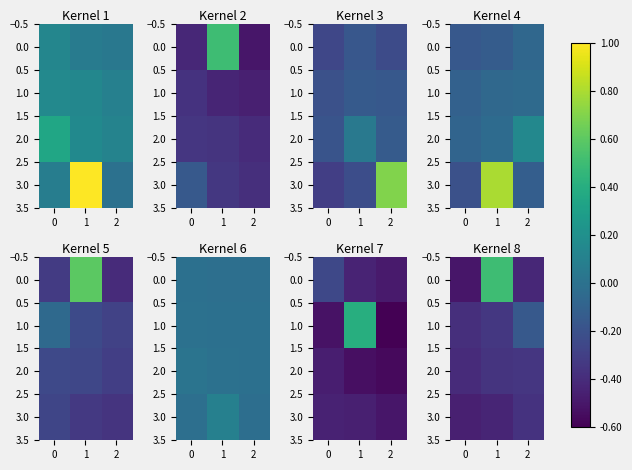

What is the difference between the 1.0 values at 2 and 1?

0.2